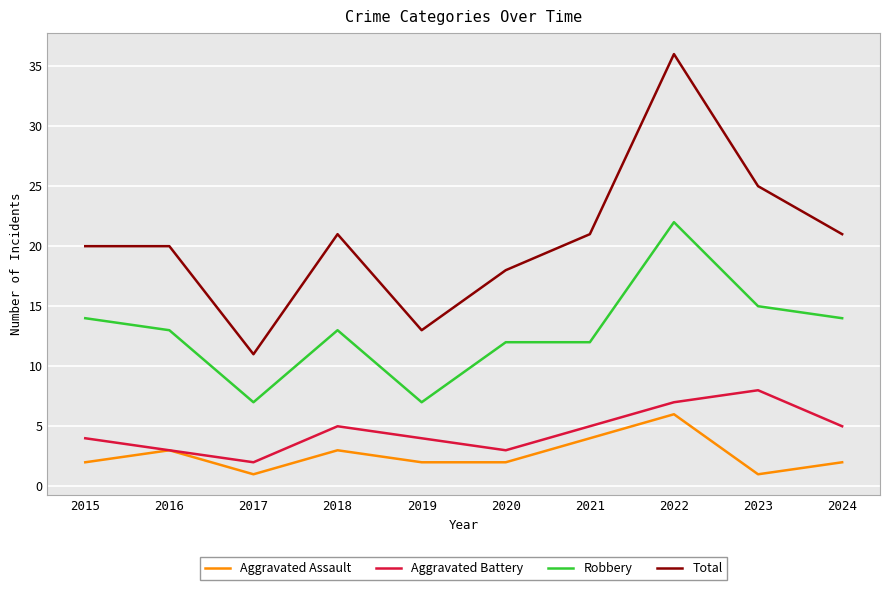

Which category has the highest value in the Total series?

2022